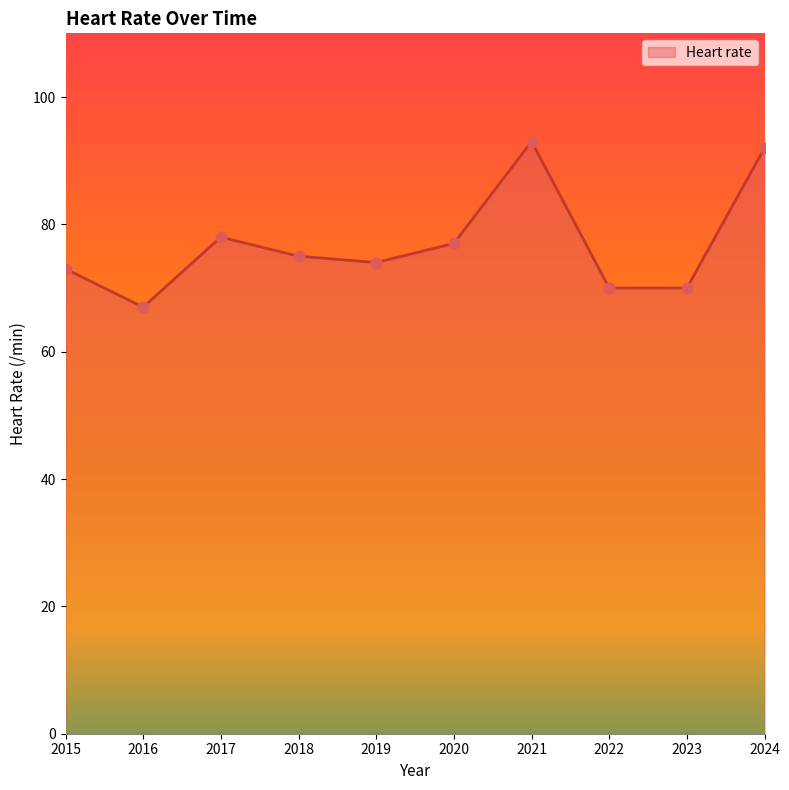

Between 2021 and 2024, which is larger?

2021